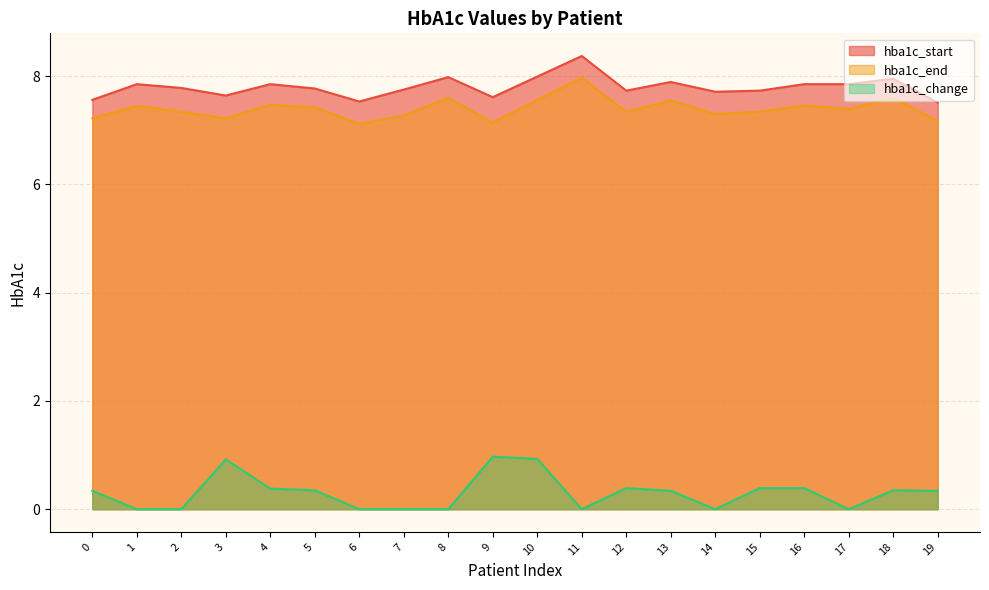

Does the chart have visible grid lines?

Yes